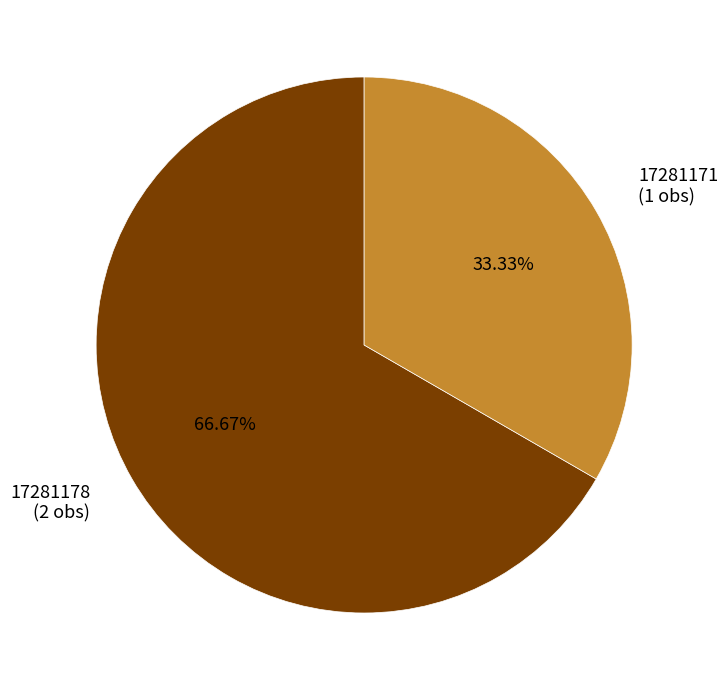

How many slices are in this pie chart?

2